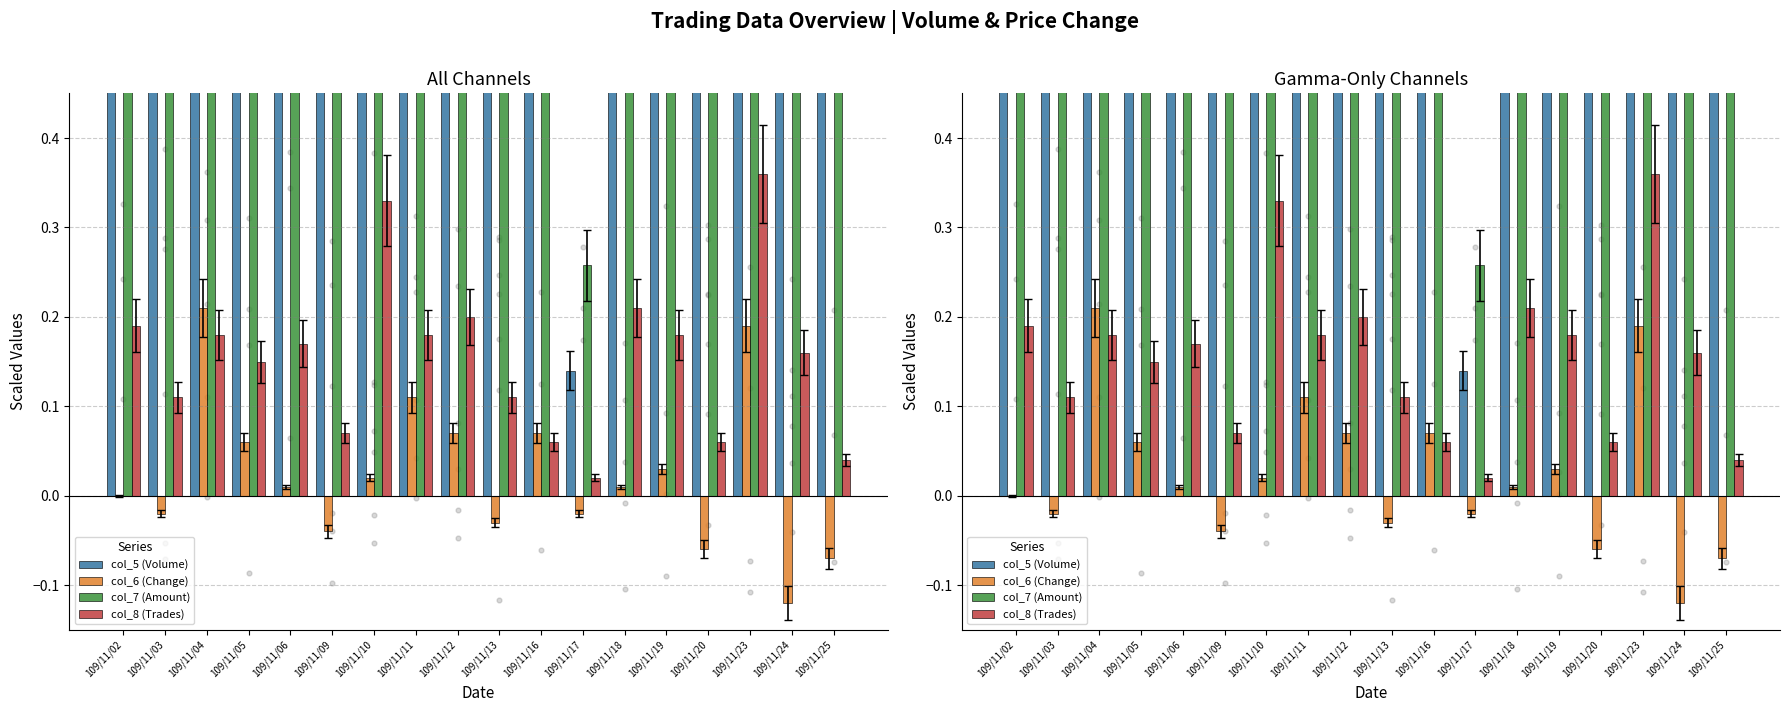

Is the value of col_8 (Trades) at 109/11/04 greater than the value of col_5 (Volume) at 109/11/10?

No